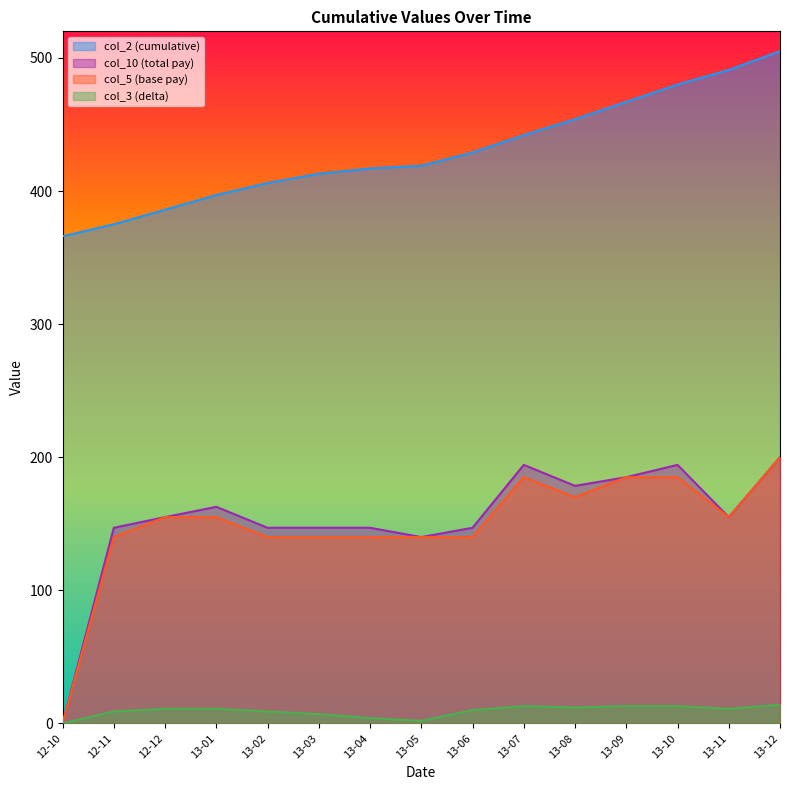

Which category has the lowest value in the col_5 (base pay) series?

12-10